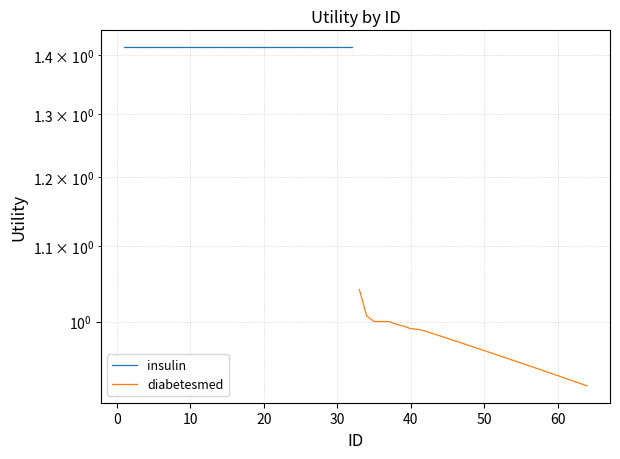

What is the smallest value displayed?

0.9